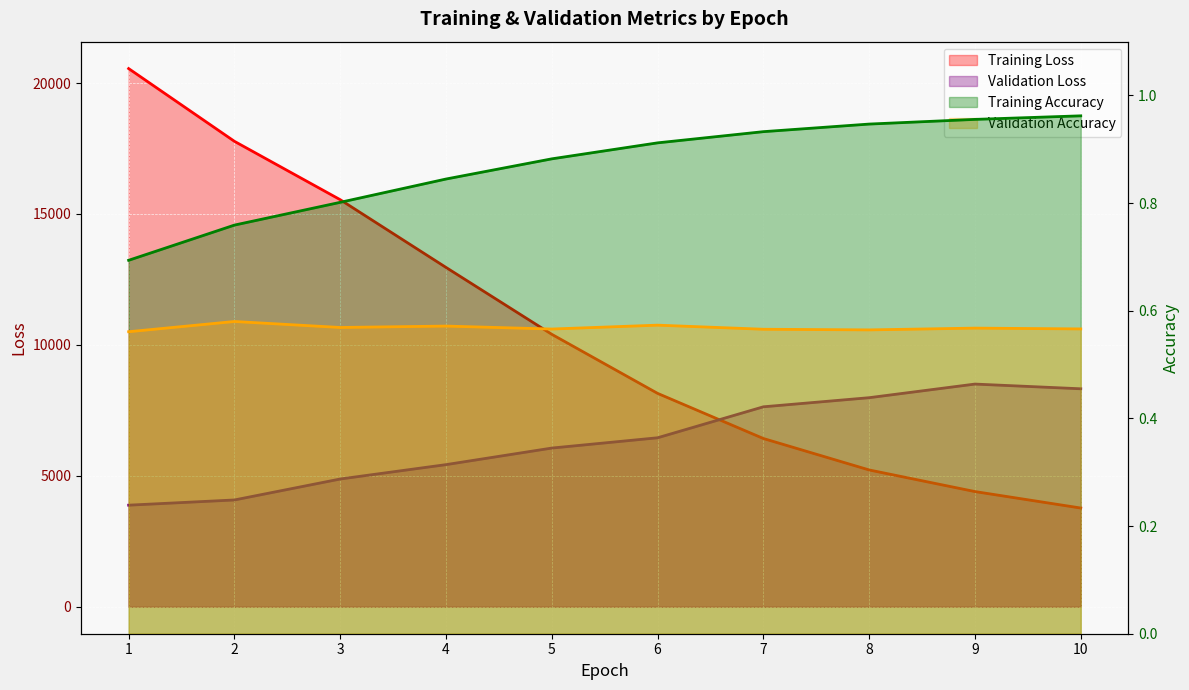

What is the value of the Training Accuracy point at the 3rd from the left?

0.8